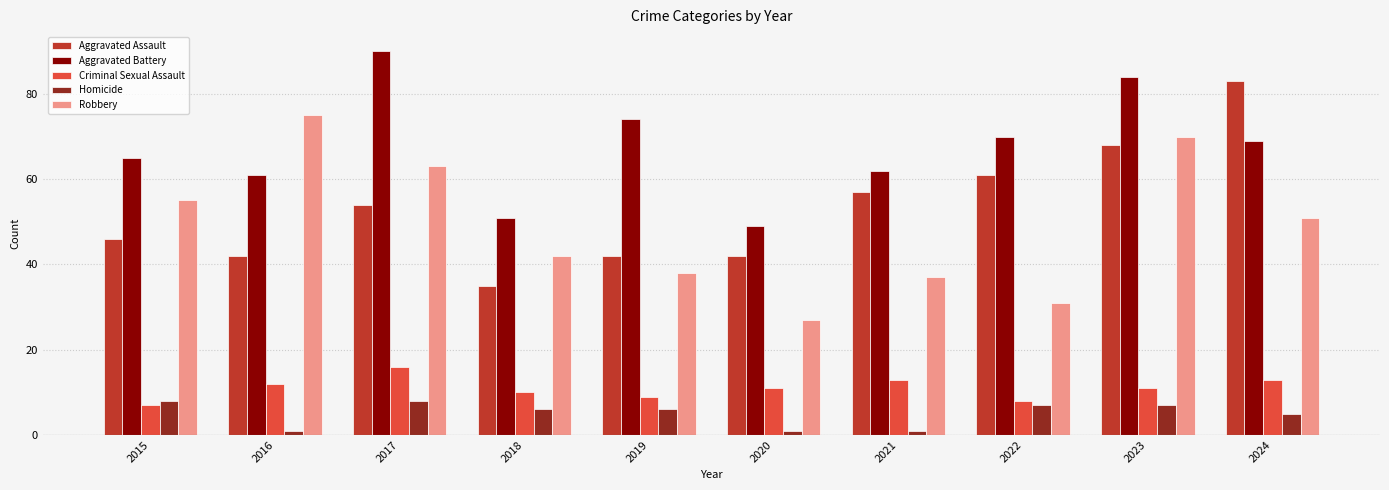

Which series has the largest total across all categories?

Aggravated Battery